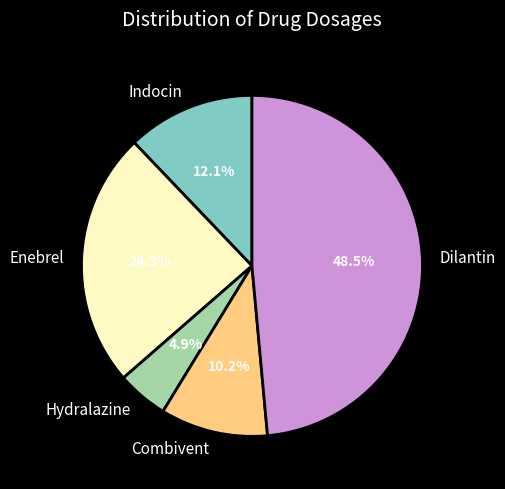

True or false: Combivent accounts for 15% of the total.

False